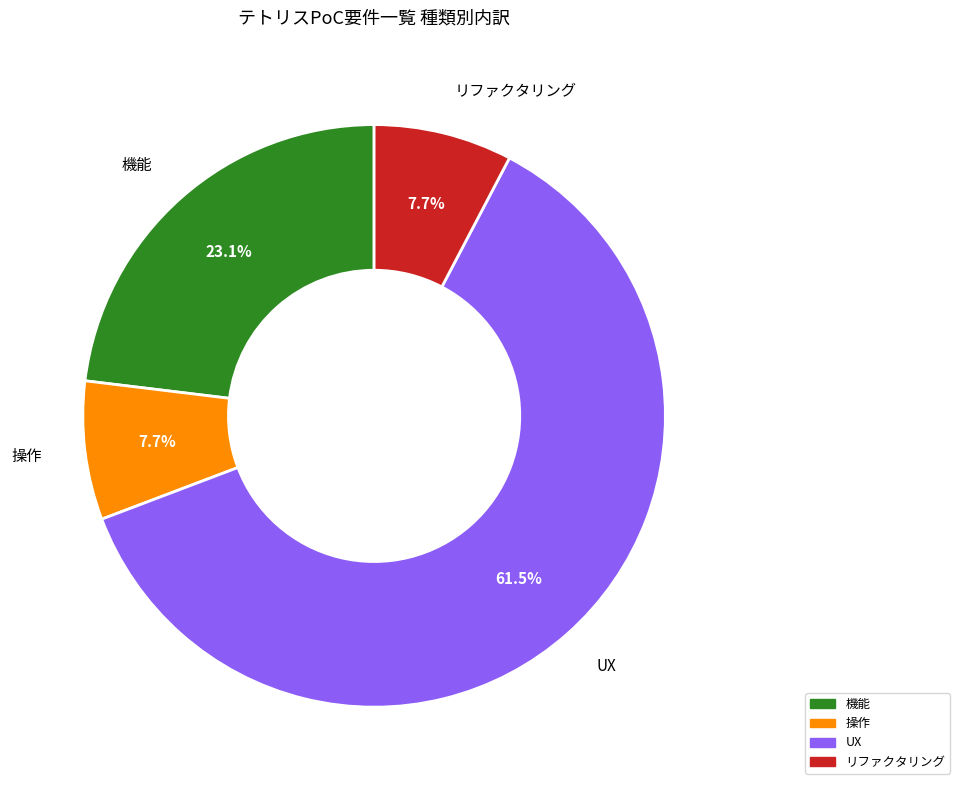

How many slices are in this pie chart?

4